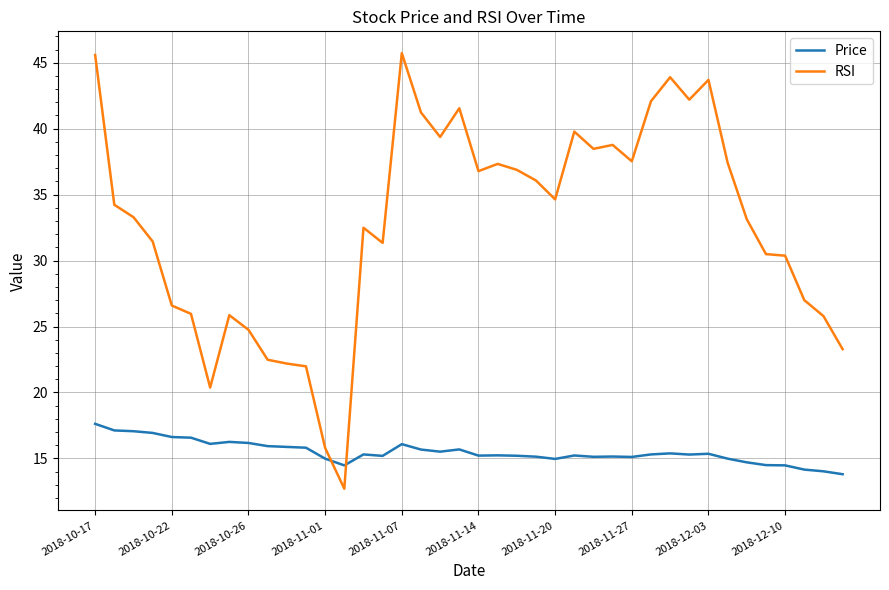

In Price, how many points are lower than both neighbors (excluding endpoints)?

9